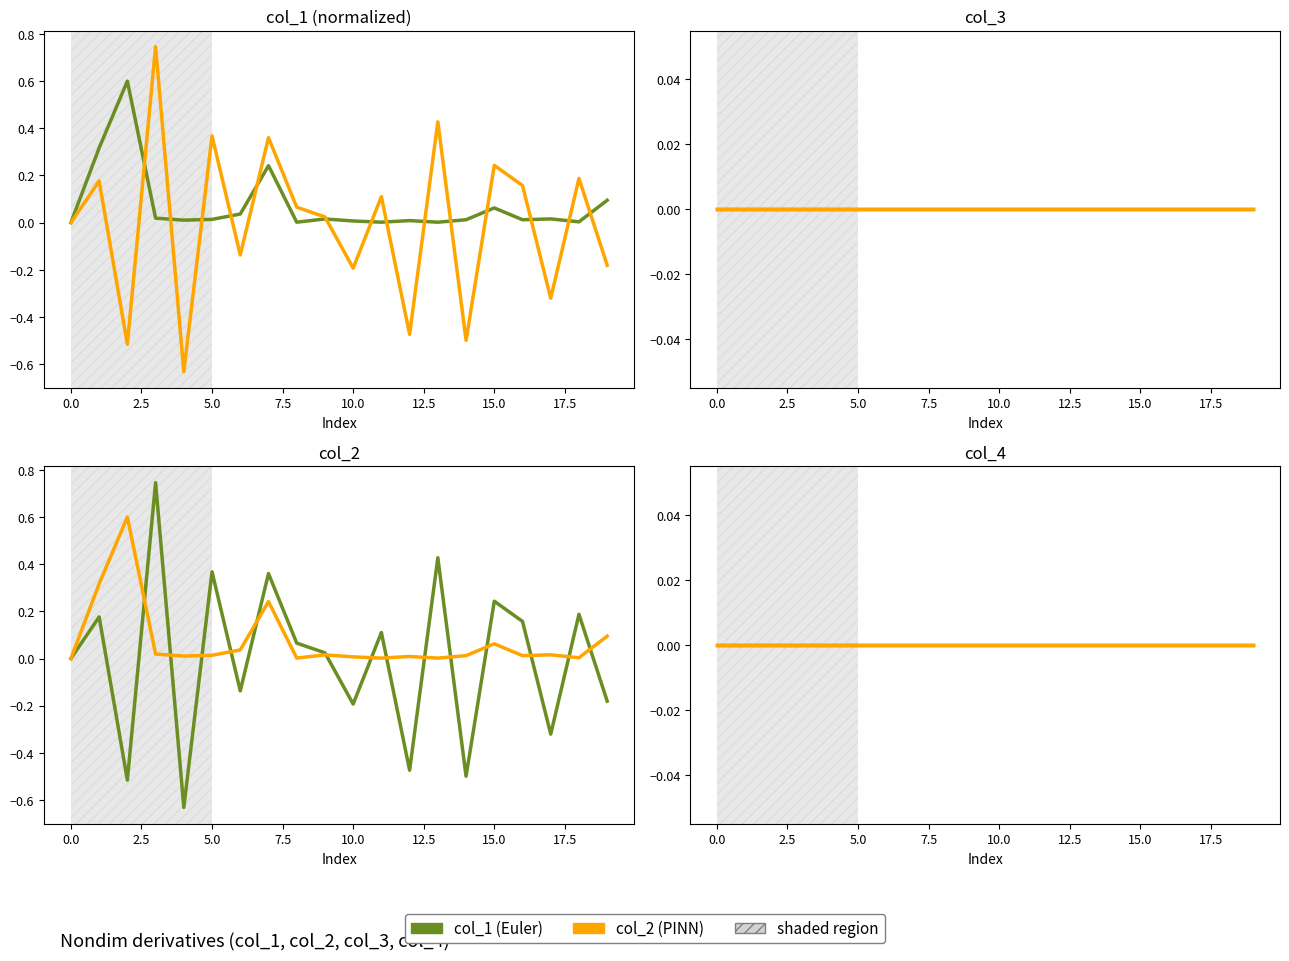

What are all the series names shown in the legend?

col_1, col_2